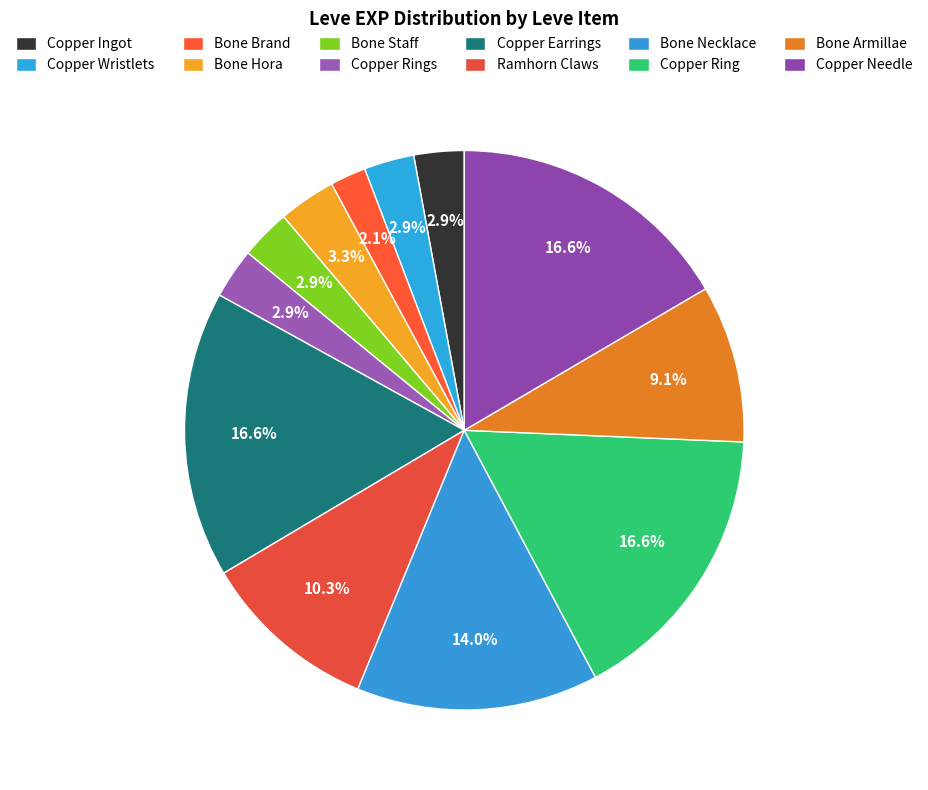

To the nearest percent, what is the combined percentage of Bone Brand and Ramhorn Claws?

12%